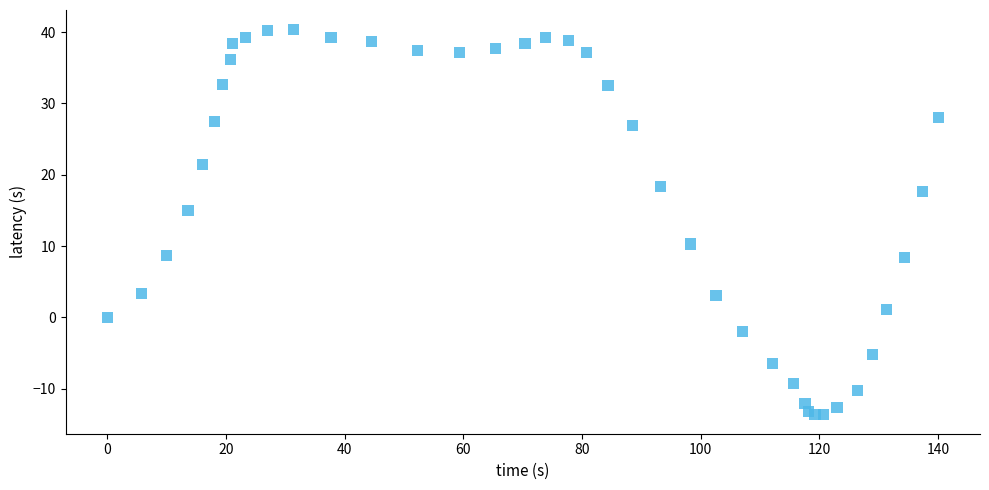

What Y value in the scatter plot is closest to 13?

15.0